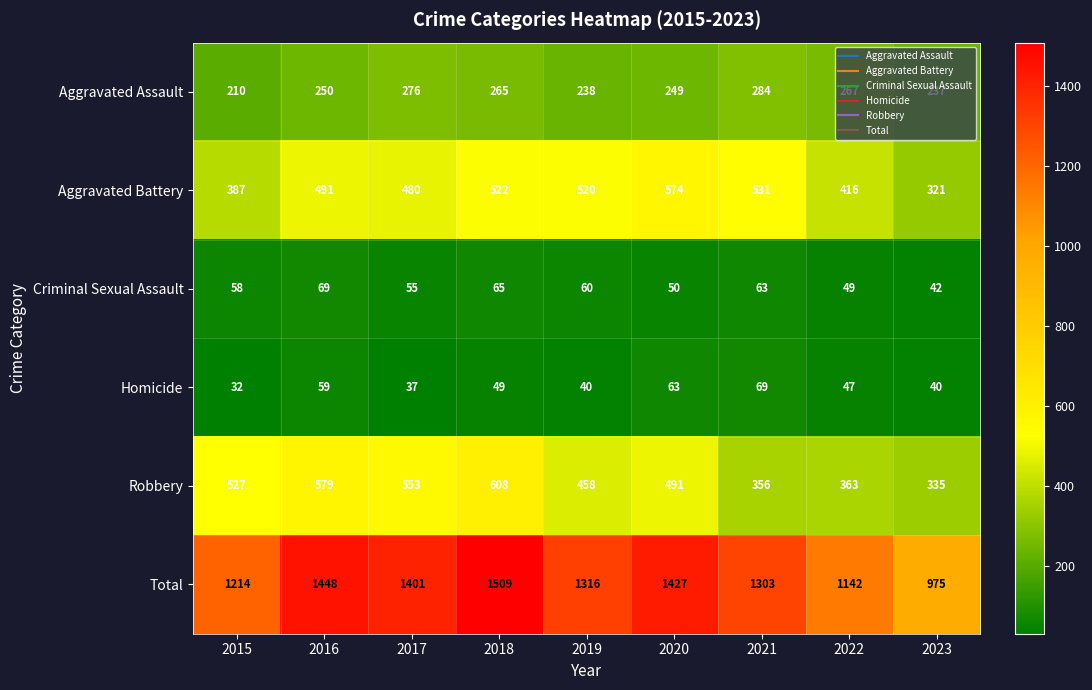

At which category is the sum across all series the highest?

2018